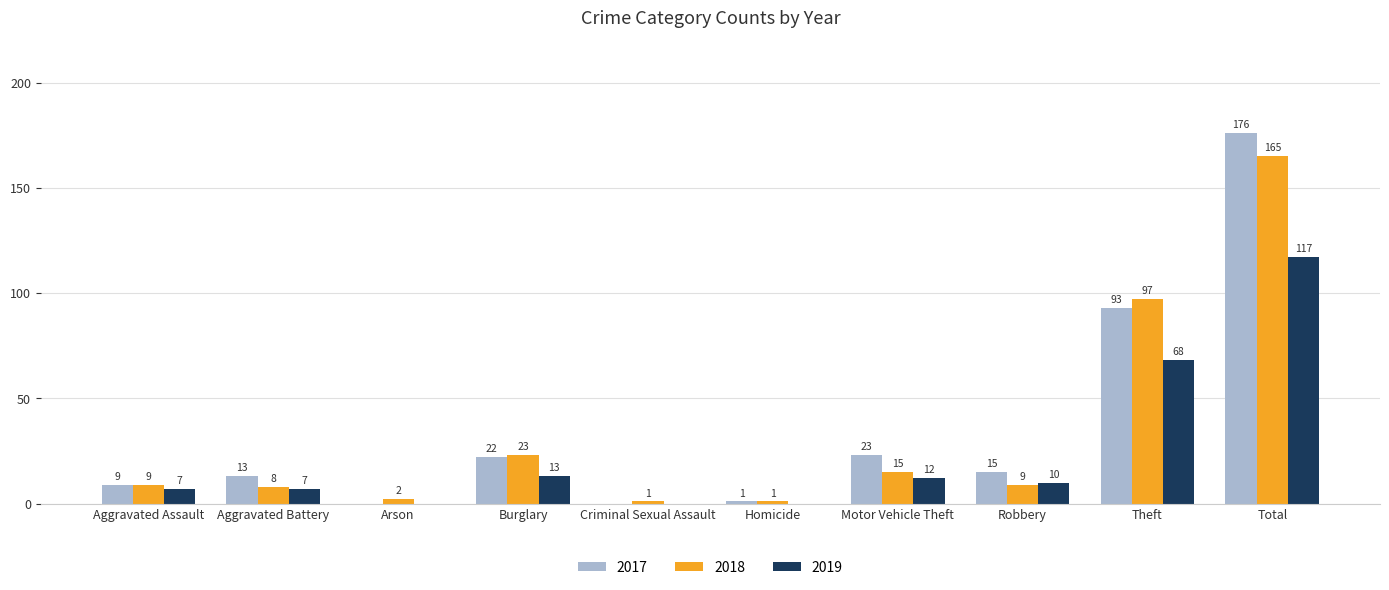

How many groups of bars are there?

10